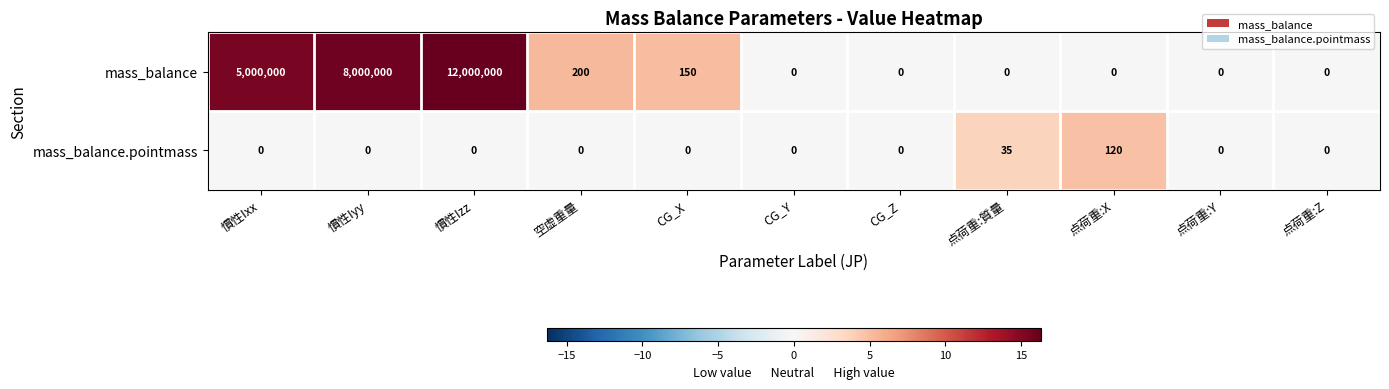

What is the difference between the maximum and minimum values in the mass_balance.pointmass series?

120